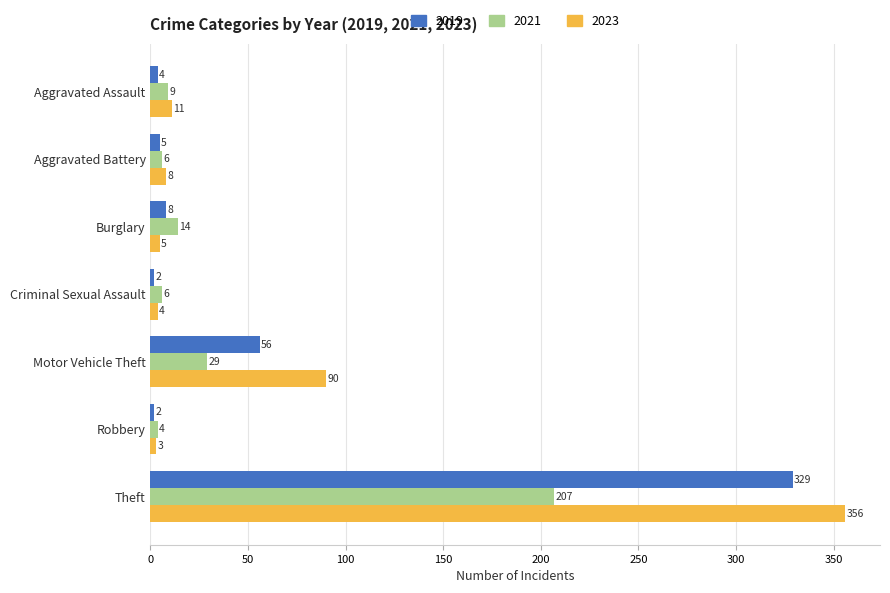

Rank the series by their maximum value, from lowest to highest.

2021, 2019, 2023